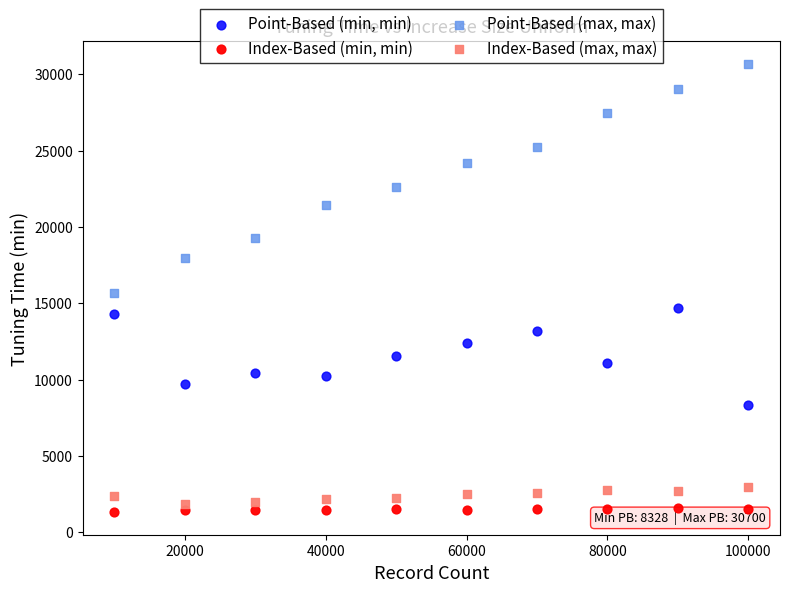

Across all data points, what is the range of Y values (max minus min)?

29380